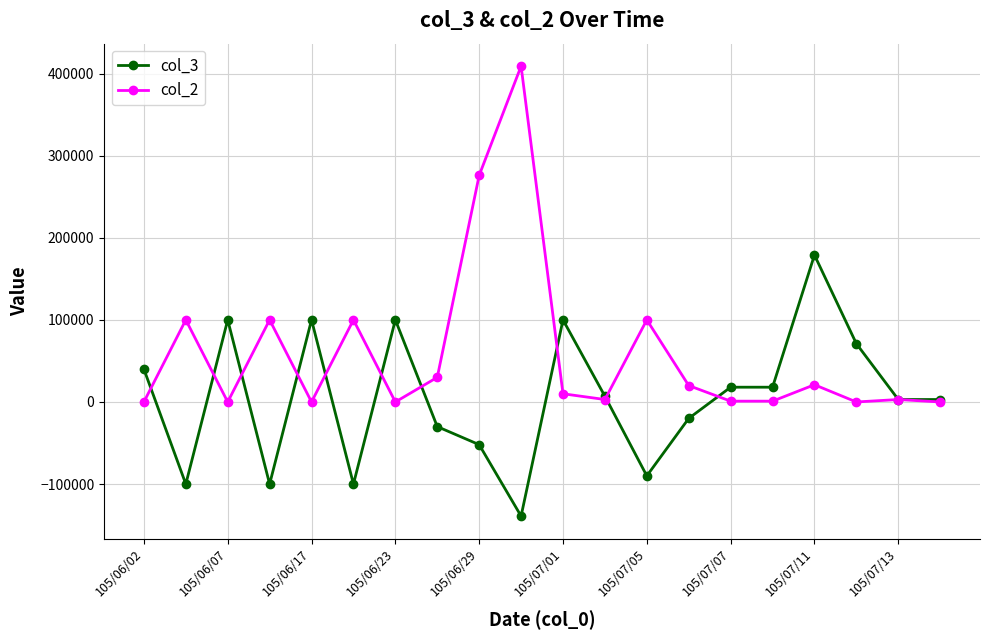

Which series has the largest total across all categories?

col_2